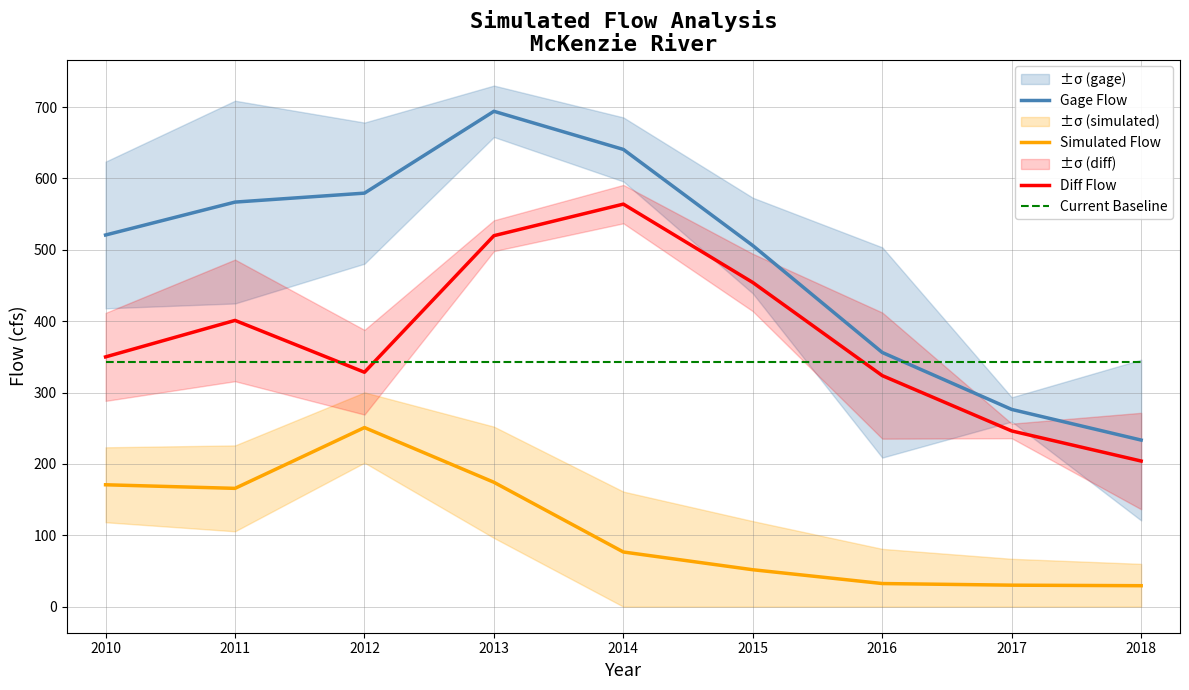

The Current Baseline series shows 531.1 at 2012. True or false?

False